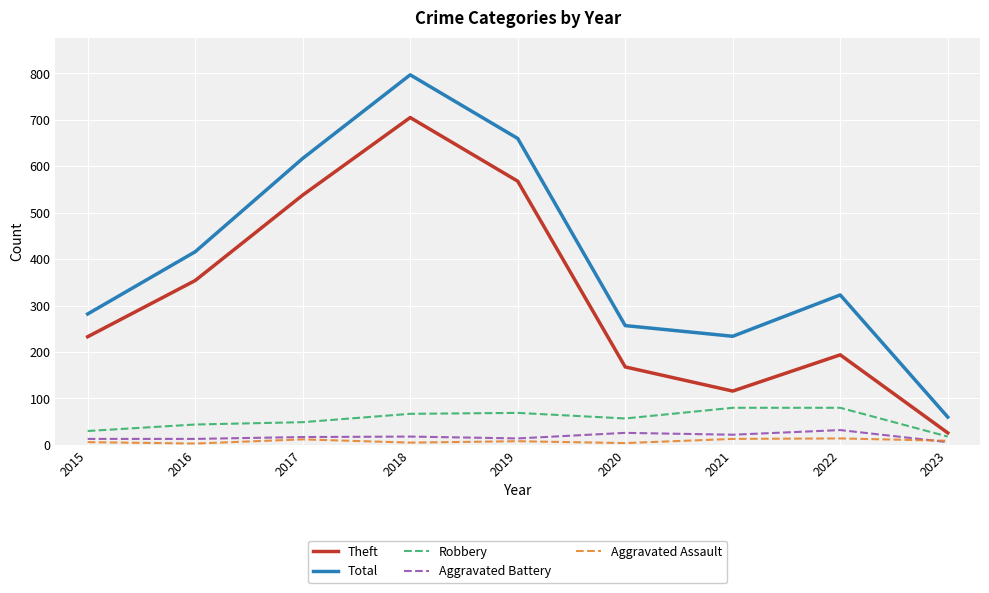

Rank the categories by Total value from lowest to highest.

2023, 2021, 2020, 2015, 2022, 2016, 2017, 2019, 2018